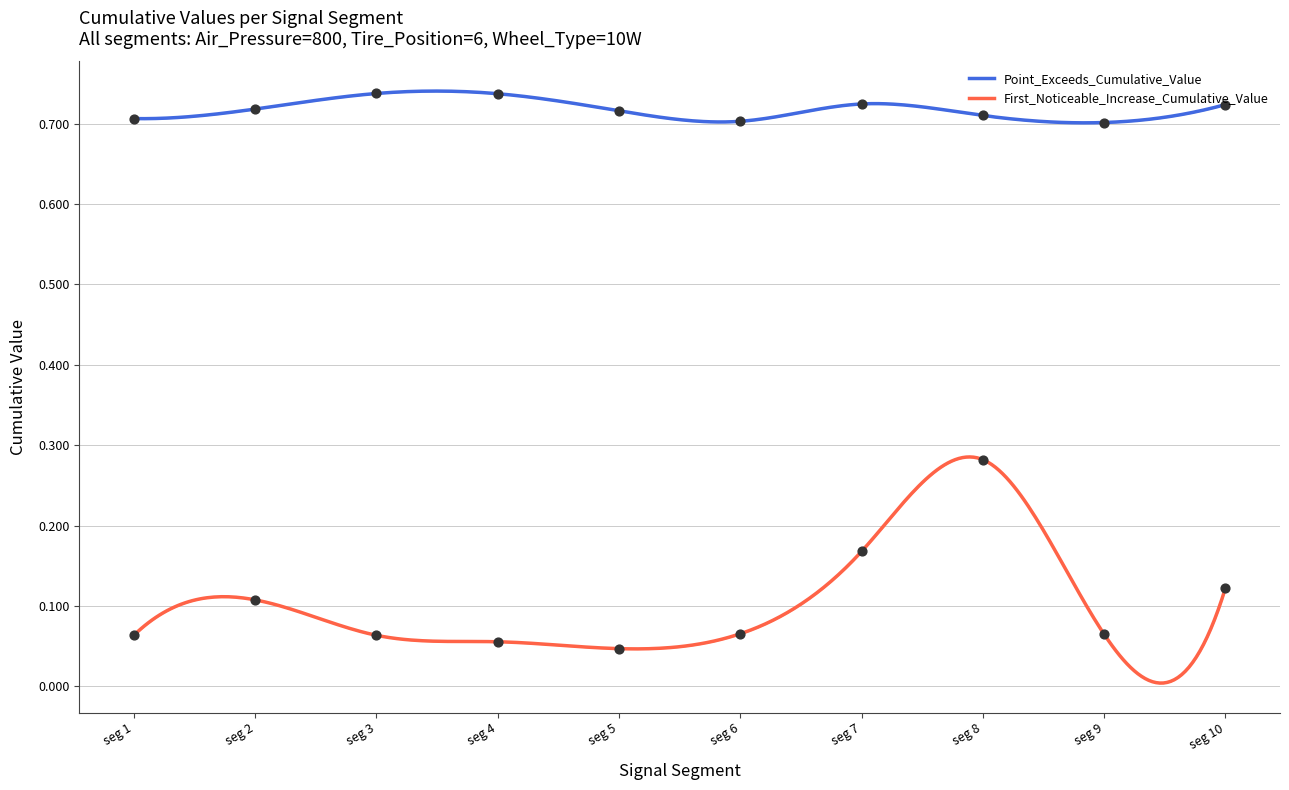

True or false: Point_Exceeds_Cumulative_Value and First_Noticeable_Increase_Cumulative_Value intersect in this chart.

False